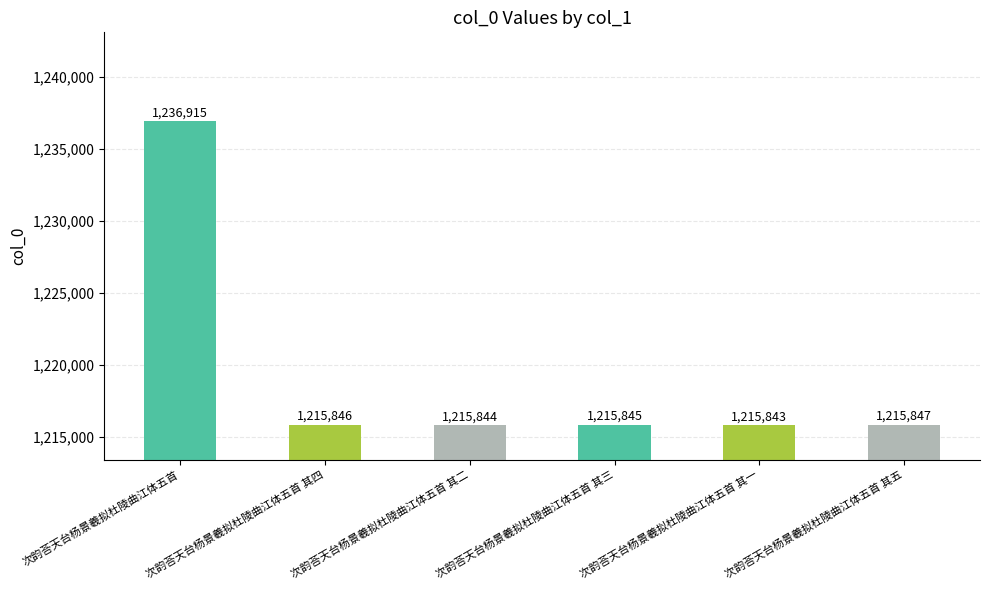

Between 次韵荅天台杨景羲拟杜陵曲江体五首 其一 and 次韵荅天台杨景羲拟杜陵曲江体五首, which is larger?

次韵荅天台杨景羲拟杜陵曲江体五首